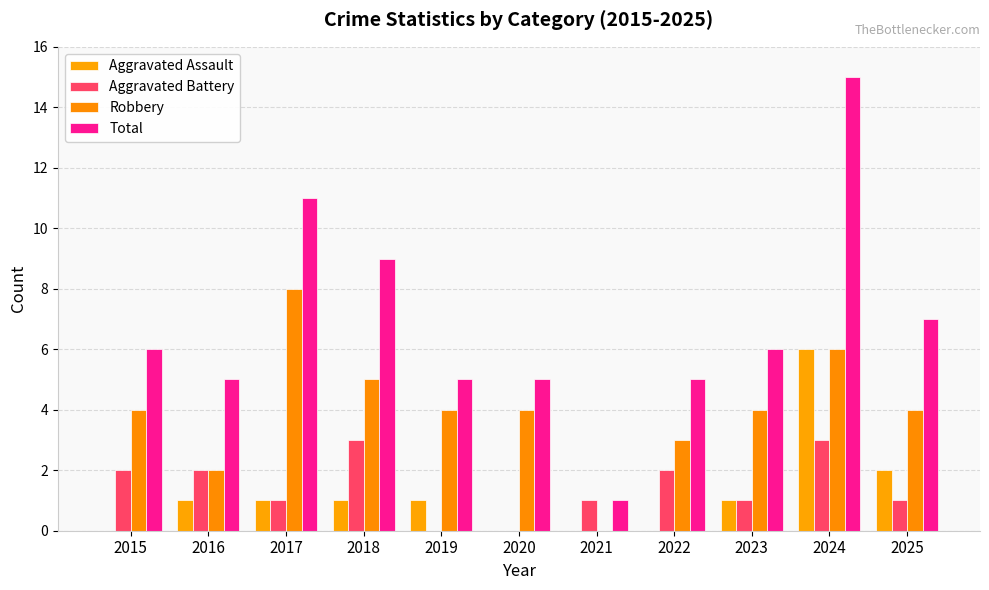

Is it true that Robbery equals 0 at 2021?

True